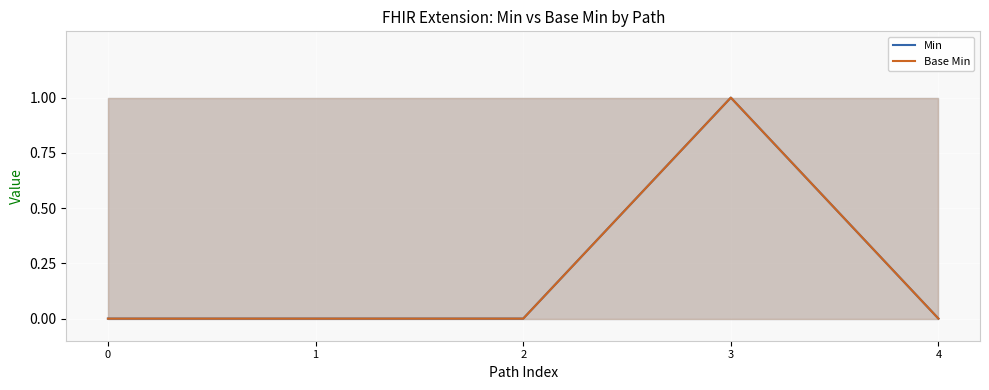

At which category does Min reach its first local peak?

3